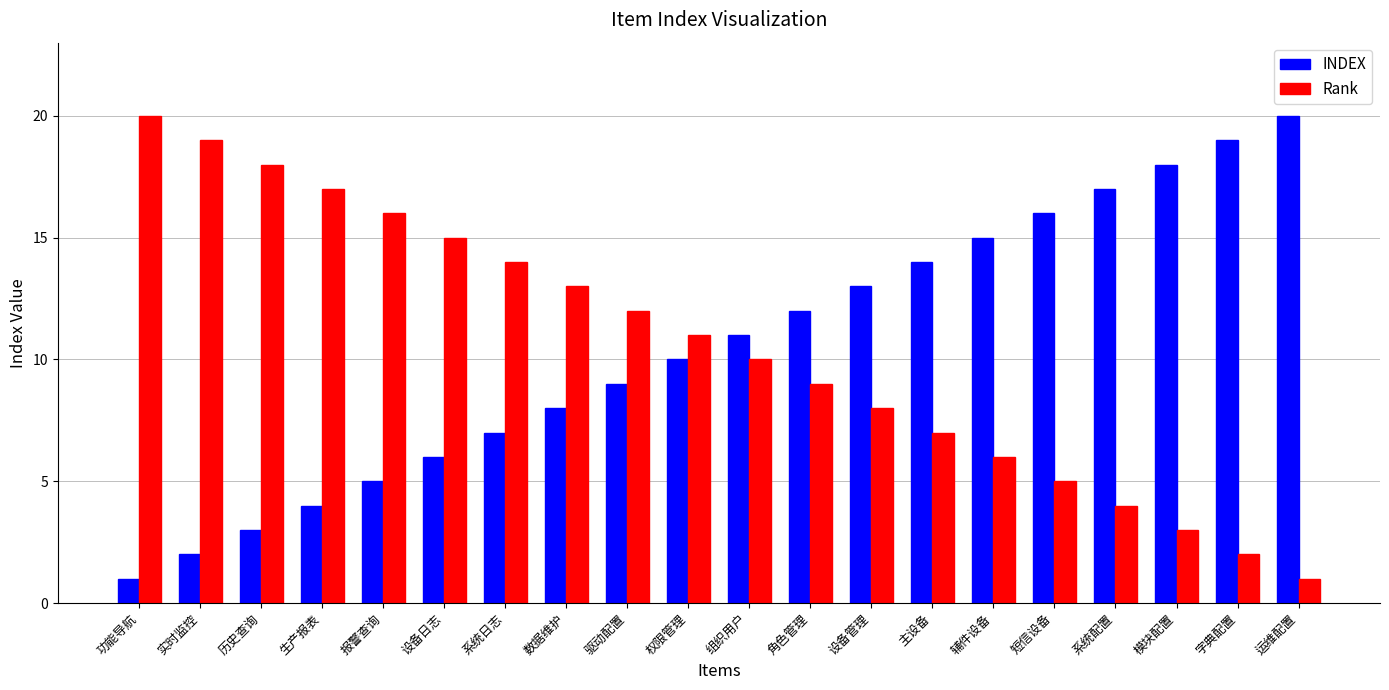

Rank the categories by INDEX value from highest to lowest.

运维配置, 字典配置, 模块配置, 系统配置, 短信设备, 辅件设备, 主设备, 设备管理, 角色管理, 组织用户, 权限管理, 驱动配置, 数据维护, 系统日志, 设备日志, 报警查询, 生产报表, 历史查询, 实时监控, 功能导航